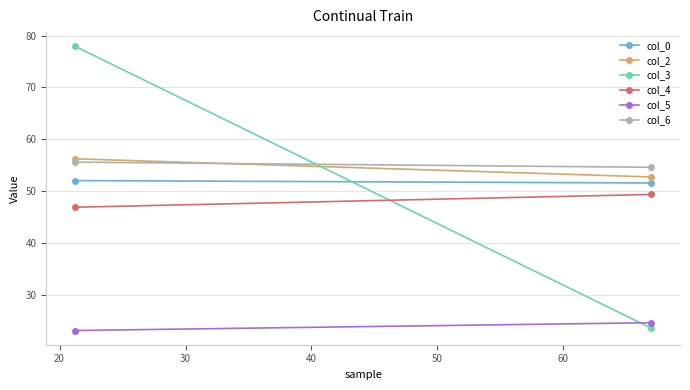

Is this an area chart (filled region under the line)?

No